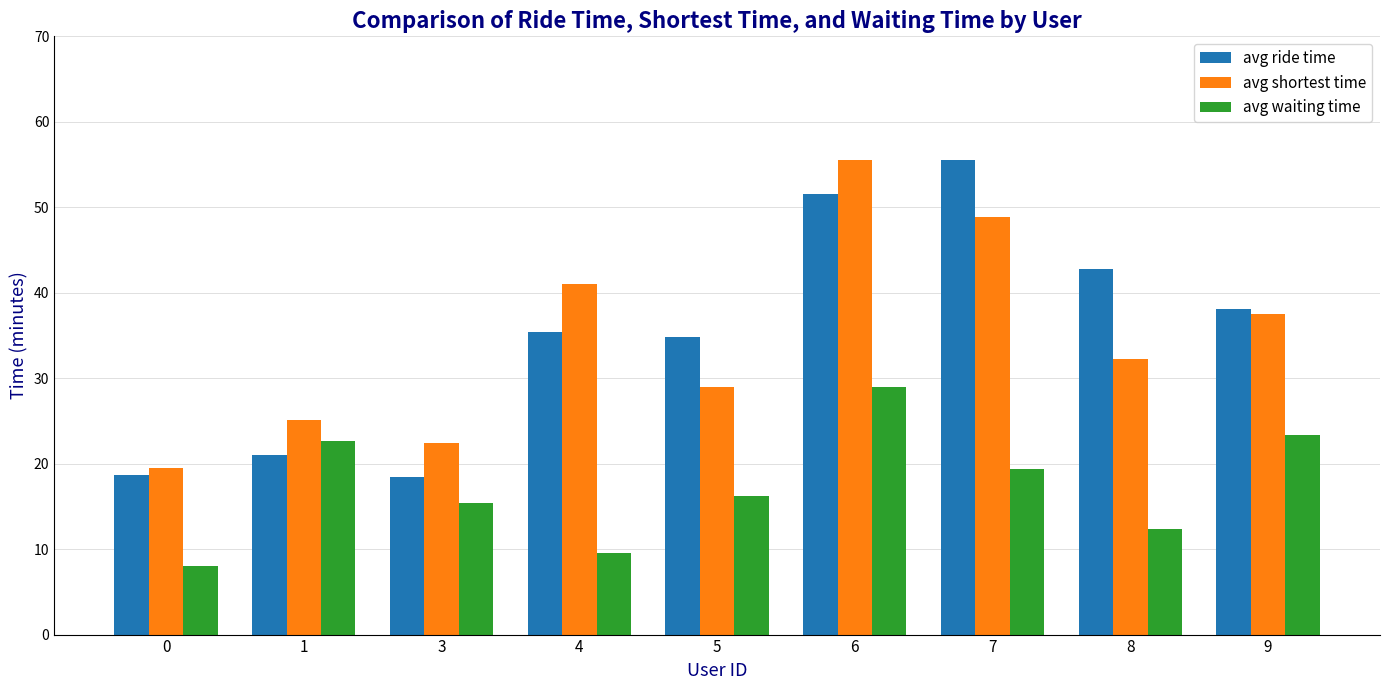

The avg shortest time series shows 37.5 at 9. True or false?

True